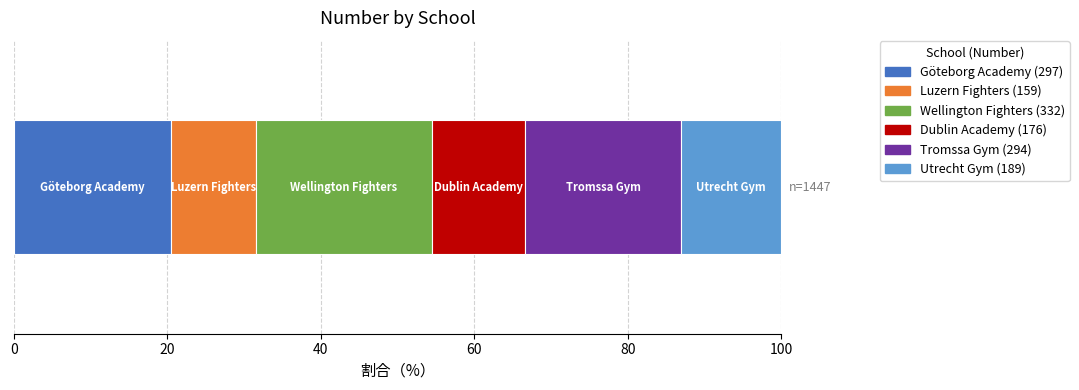

How many distinct data groups are displayed?

6